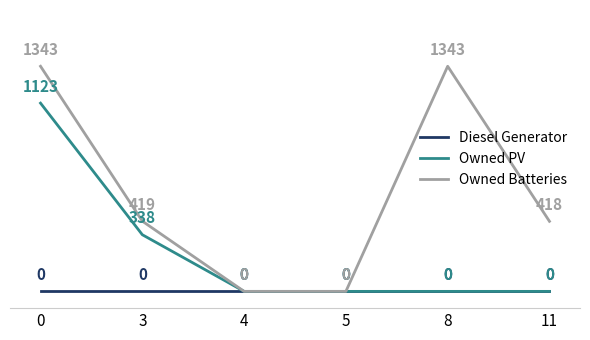

What are all the series names shown in the legend?

Diesel Generator, Owned PV, Owned Batteries